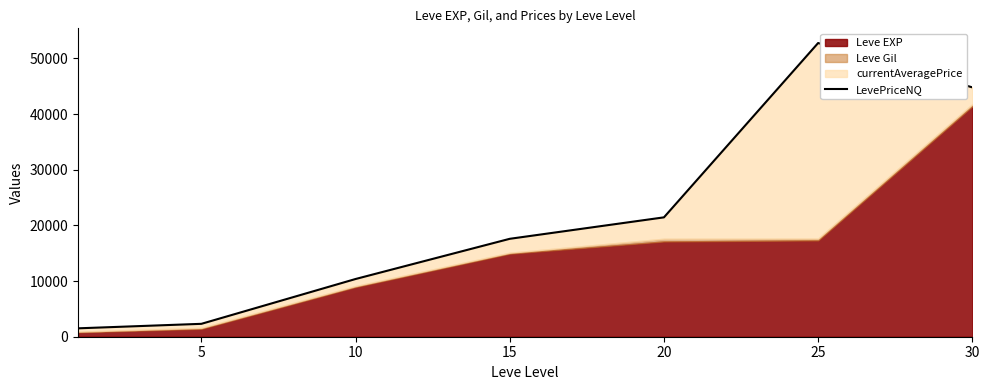

What is the greatest value displayed?

52768.0